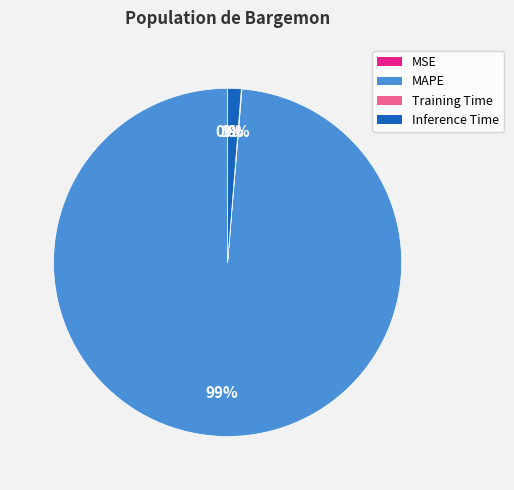

To the nearest percent, what is the average slice percentage?

25%